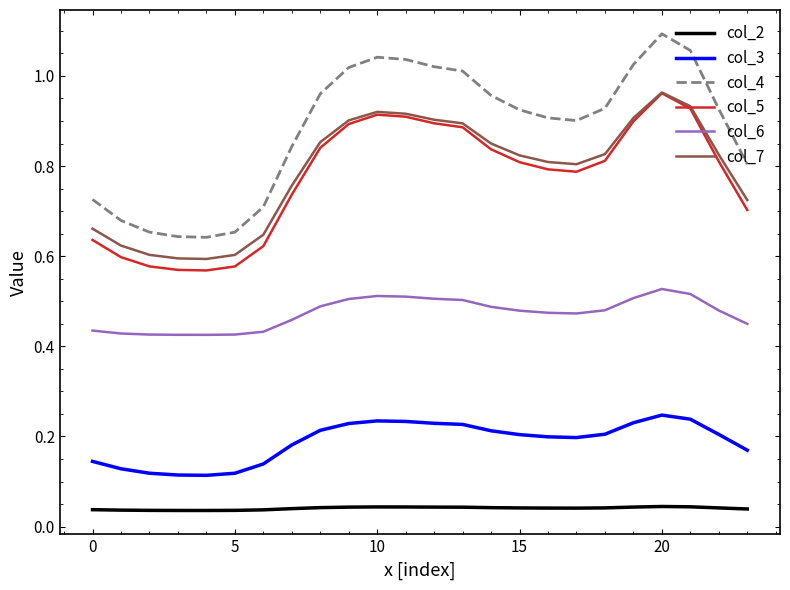

Which series has the largest total across all categories?

col_4